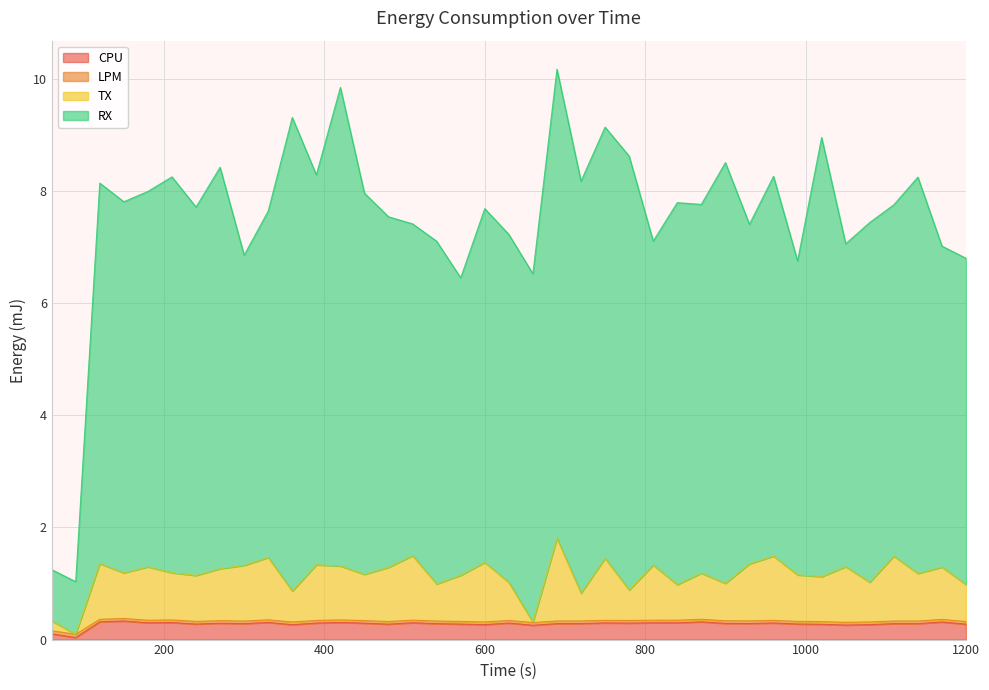

What is the average value of the CPU series?

0.3